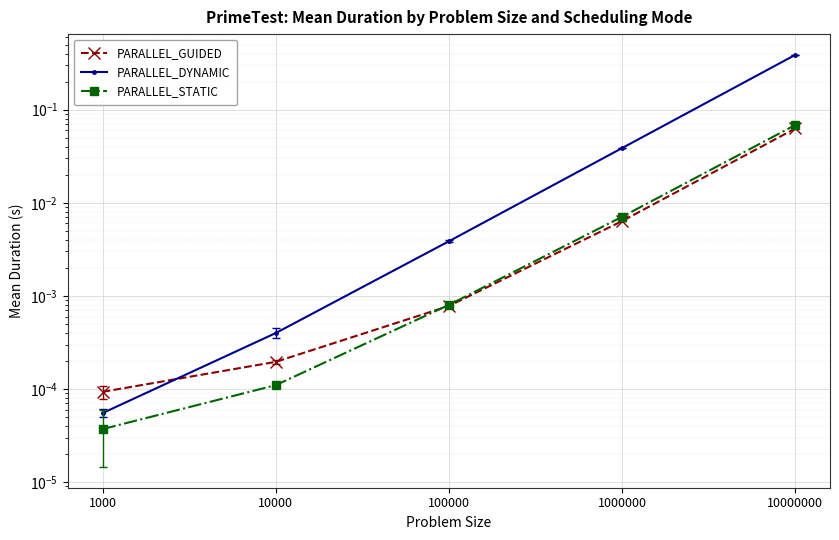

At which category does the chart reach its minimum across all series?

1000